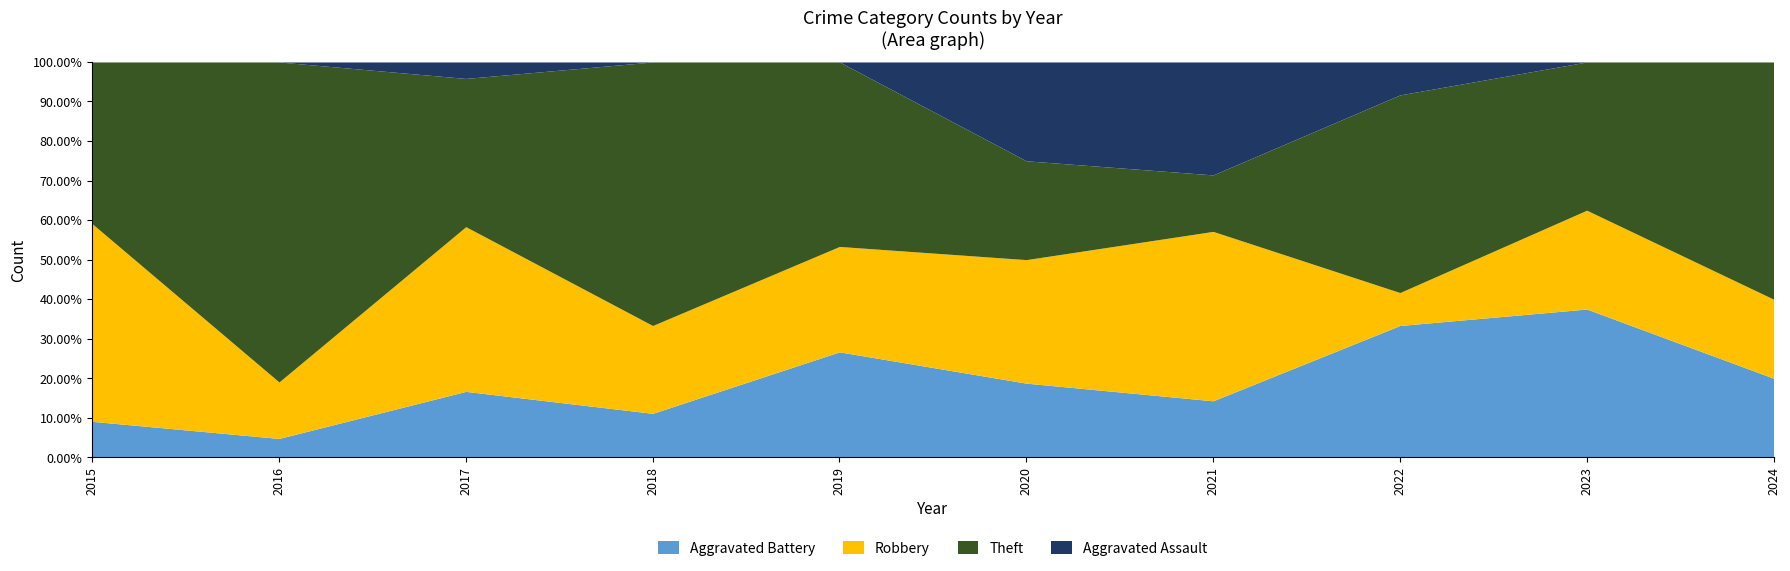

Which has a higher value, 2019 or 2016?

2019